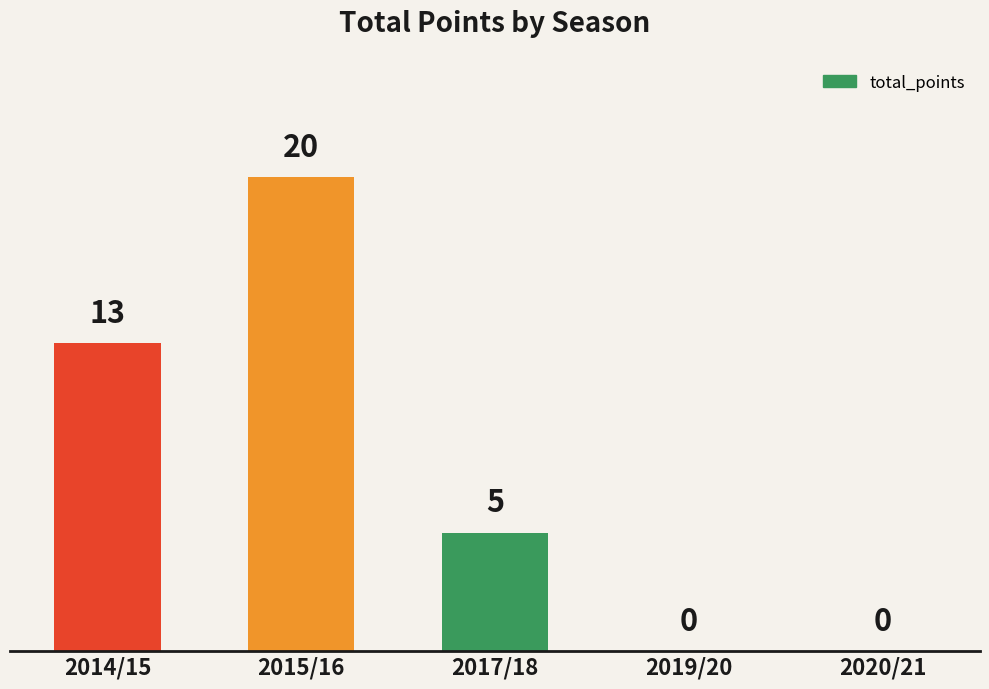

Count the values in the range 0 to 13.

4